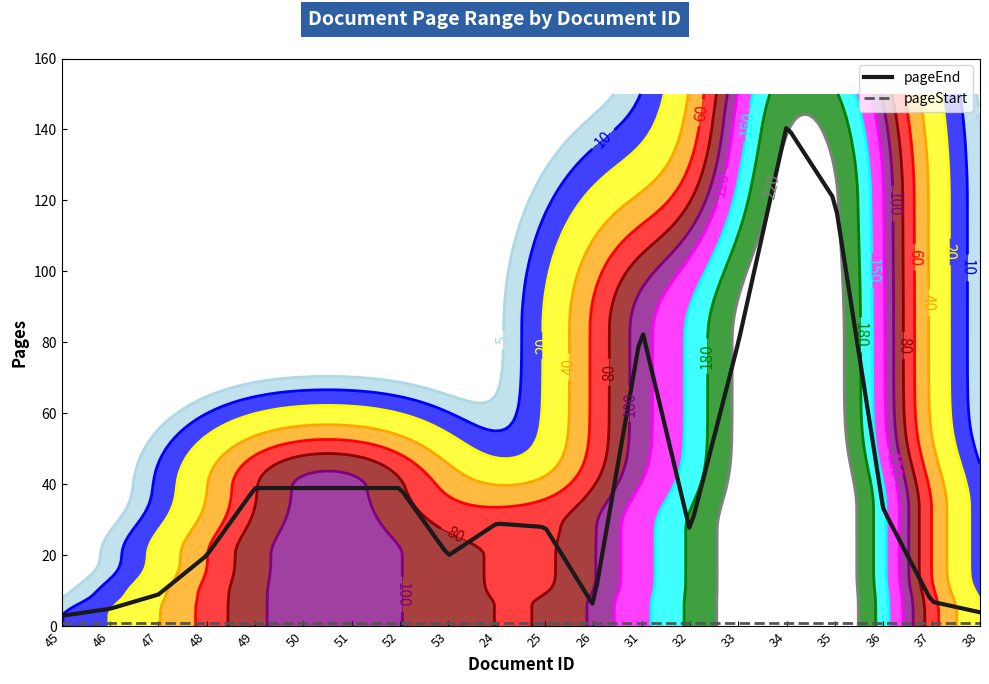

What is the label of the 11th point from the right?

24